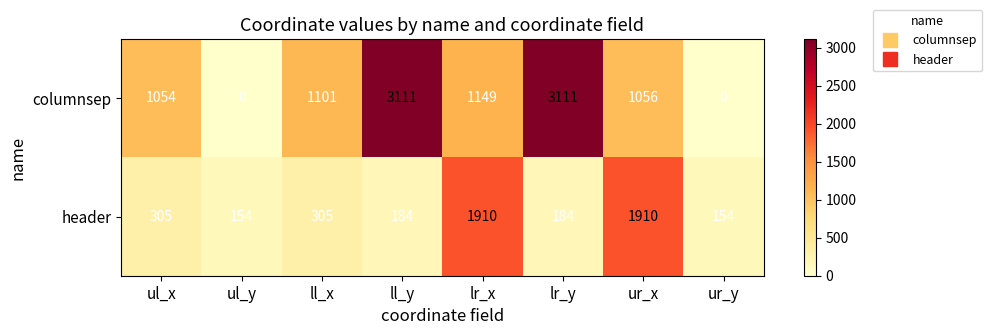

Is the value of columnsep at ul_x greater than the value of header at lr_y?

Yes